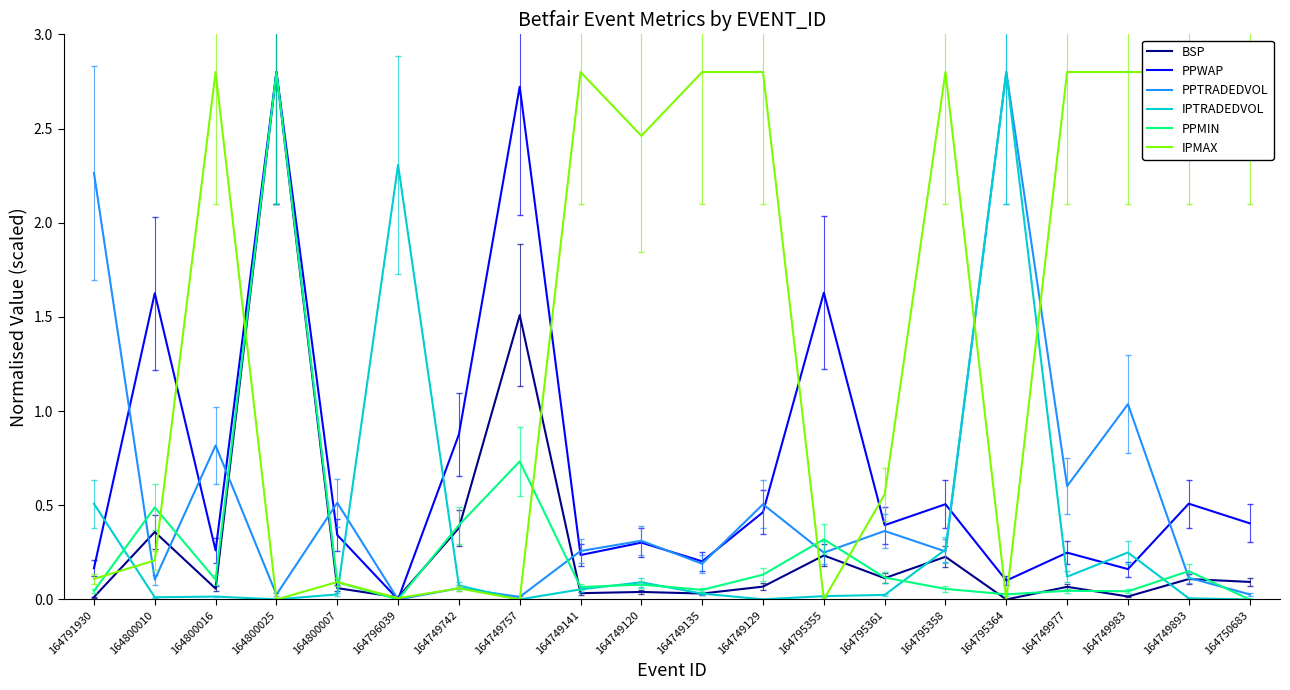

What is the label of the 1st point from the left?

164791930